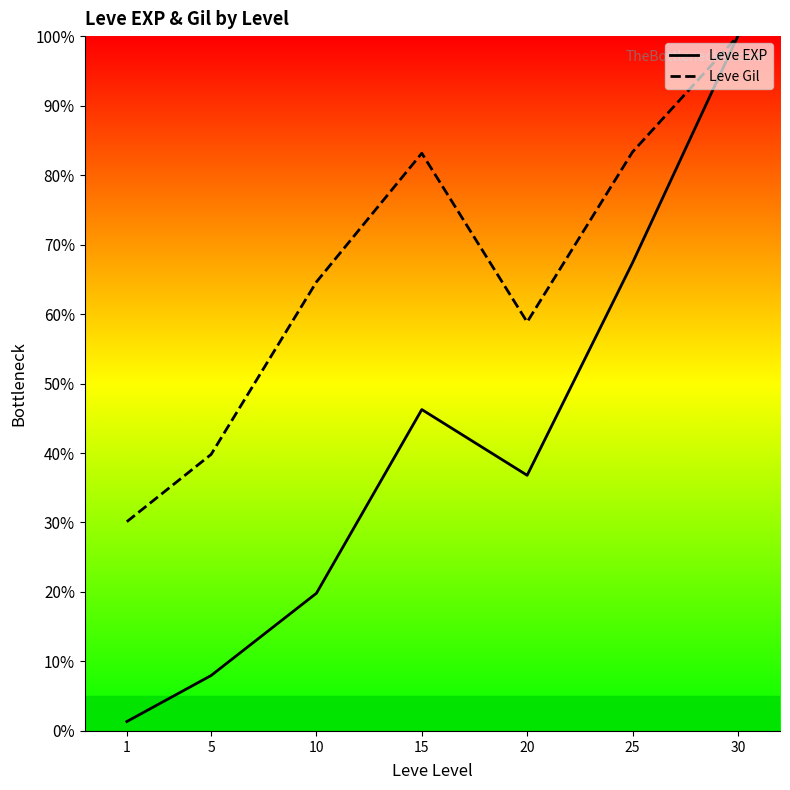

Where is Leve Gil nearest to the value 65?

10